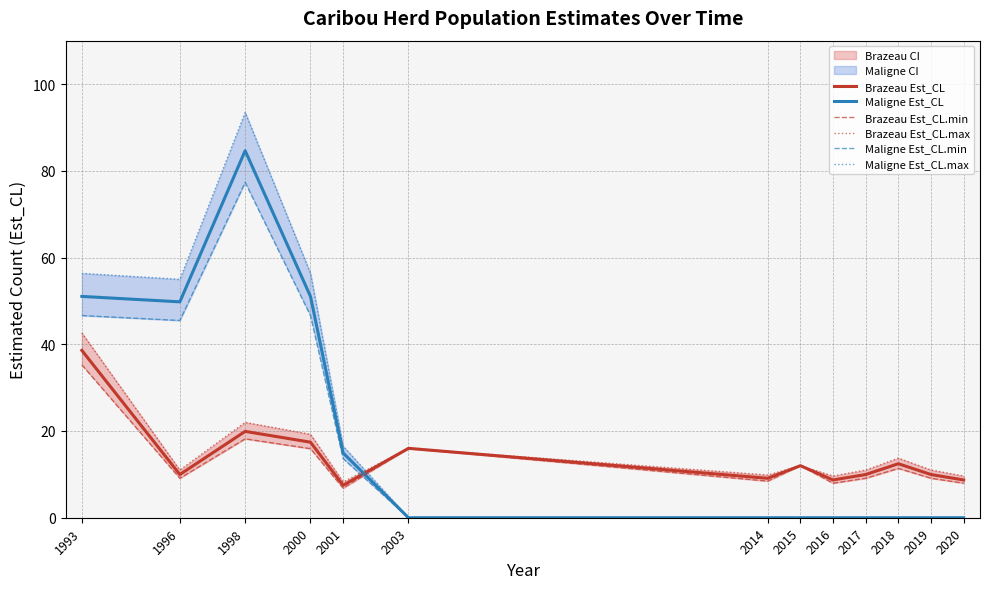

How many interior local valleys does the Maligne Est_CL.min series have?

1